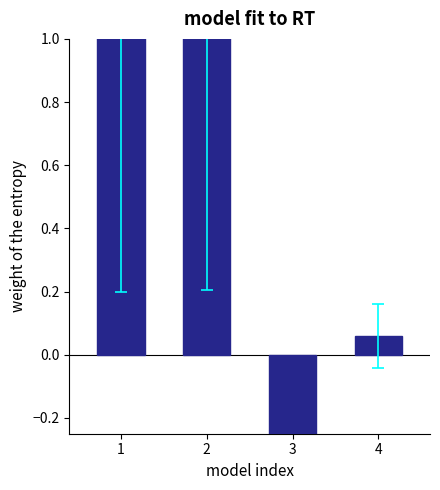

How many values are below zero?

1